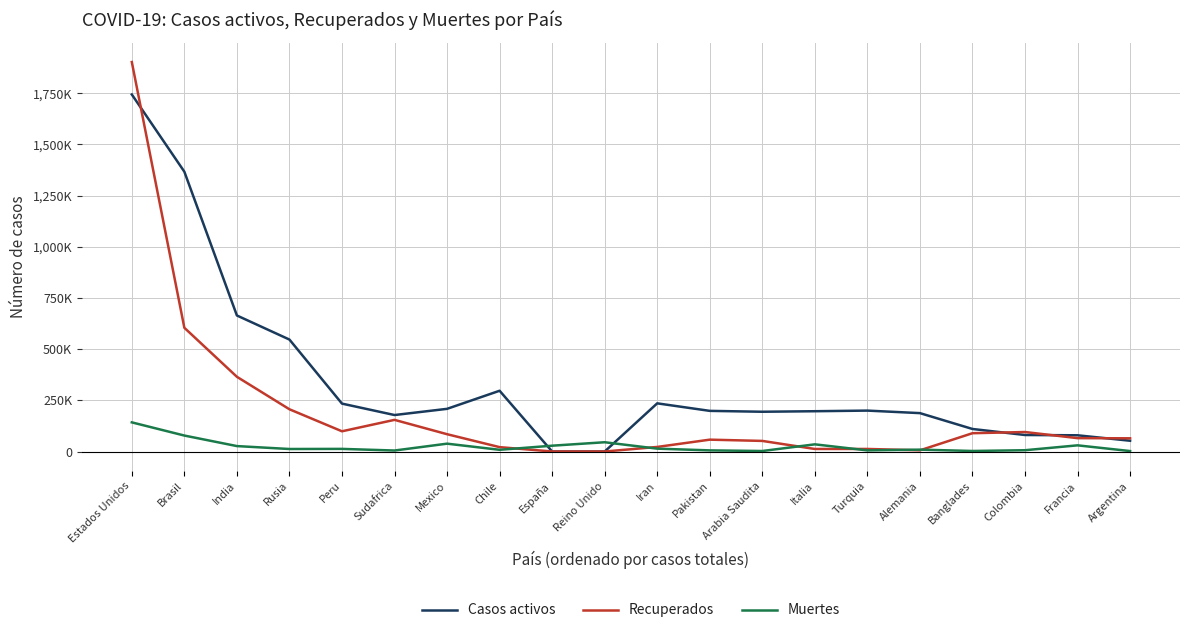

Reading left to right, what are all the values shown in this chart?

Casos activos: Estados Unidos=1743987	Brasil=1366775	India=664461	Rusia=546863	Peru=233982	Sudafrica=178183	Mexico=208436	Chile=296814	España=0	Reino Unido=0	Iran=235300	Pakistan=198509	Arabia Saudita=194218	Italia=196806	Turquia=199834	Alemania=187500	Banglades=110098	Colombia=80637	Francia=79233	Argentina=52607
Recuperados: Estados Unidos=1902536	Brasil=604401	India=364963	Rusia=206327	Peru=98756	Sudafrica=154607	Mexico=84552	Chile=21378	España=0	Reino Unido=0	Iran=22327	Pakistan=57885	Arabia Saudita=51751	Italia=12368	Turquia=12507	Alemania=5780	Banglades=89387	Colombia=95215	Francia=65289	Argentina=64490
Muertes: Estados Unidos=142379	Brasil=77964	India=26508	Rusia=12247	Peru=12799	Sudafrica=4804	Mexico=38310	Chile=8347	España=28420	Reino Unido=45273	Iran=13979	Pakistan=5522	Arabia Saudita=2447	Italia=35042	Turquia=5458	Alemania=9162	Banglades=2581	Colombia=6288	Francia=30152	Argentina=2204